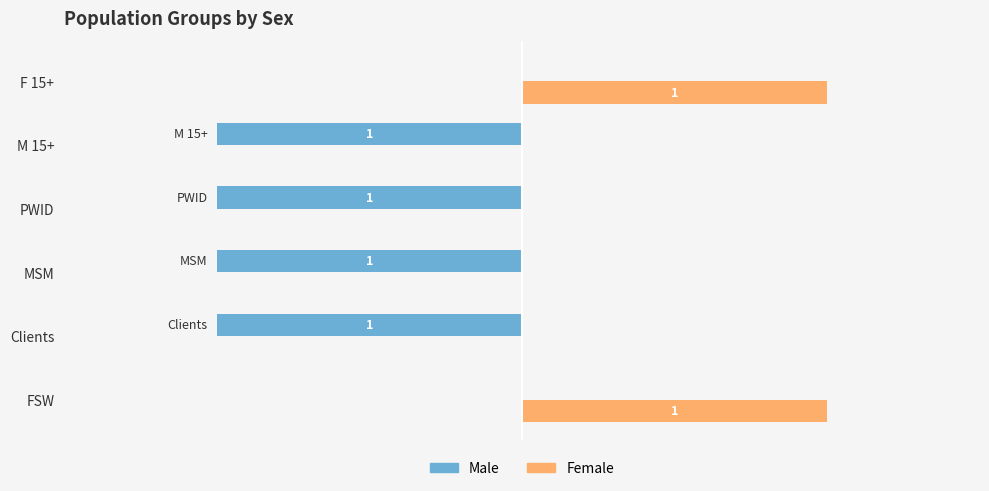

Which series has the largest total across all categories?

Female